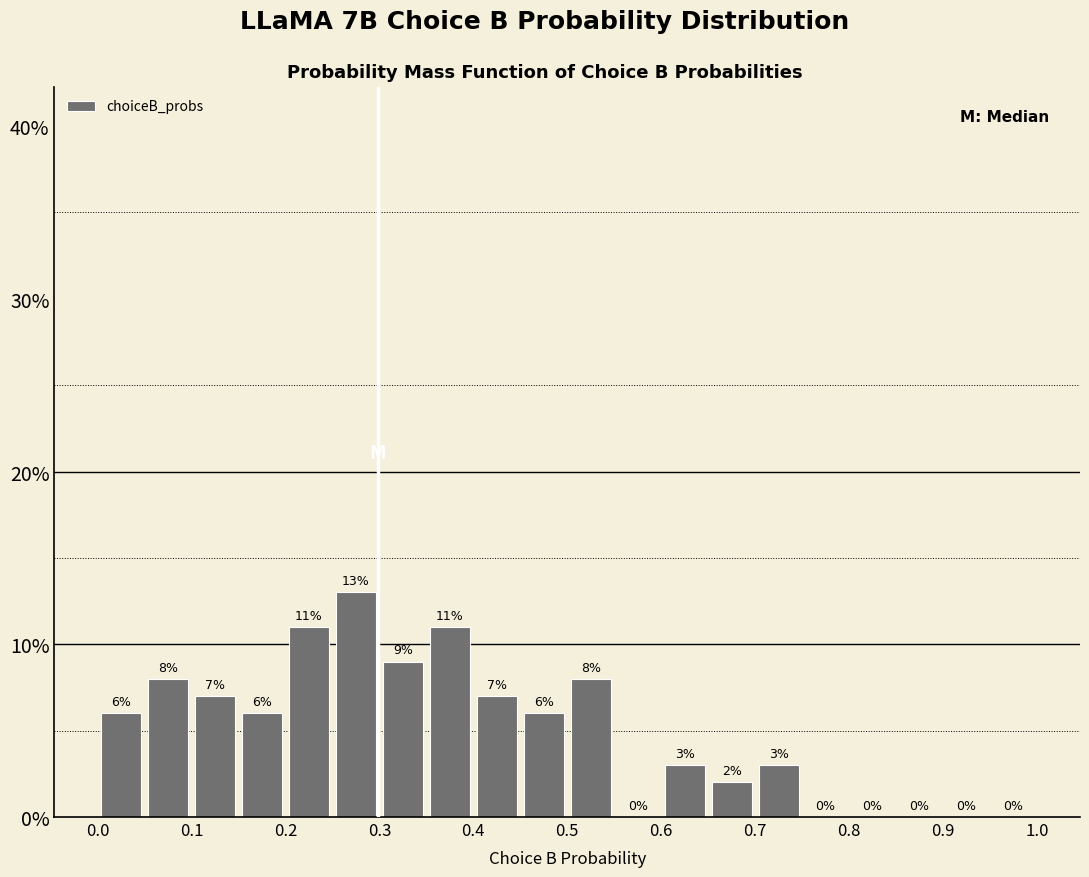

Reading left to right, transcribe this chart: for each bar, give the range it covers on the x-axis and its height.

0.00 to 0.05: 6
0.05 to 0.10: 8
0.10 to 0.15: 7
0.15 to 0.20: 6
0.20 to 0.25: 11
0.25 to 0.30: 13
0.30 to 0.35: 9
0.35 to 0.40: 11
0.40 to 0.45: 7
0.45 to 0.50: 6
0.50 to 0.55: 8
0.55 to 0.60: 0
0.60 to 0.65: 3
0.65 to 0.70: 2
0.70 to 0.75: 3
0.75 to 0.80: 0
0.80 to 0.85: 0
0.85 to 0.90: 0
0.90 to 0.95: 0
0.95 to 1.00: 0